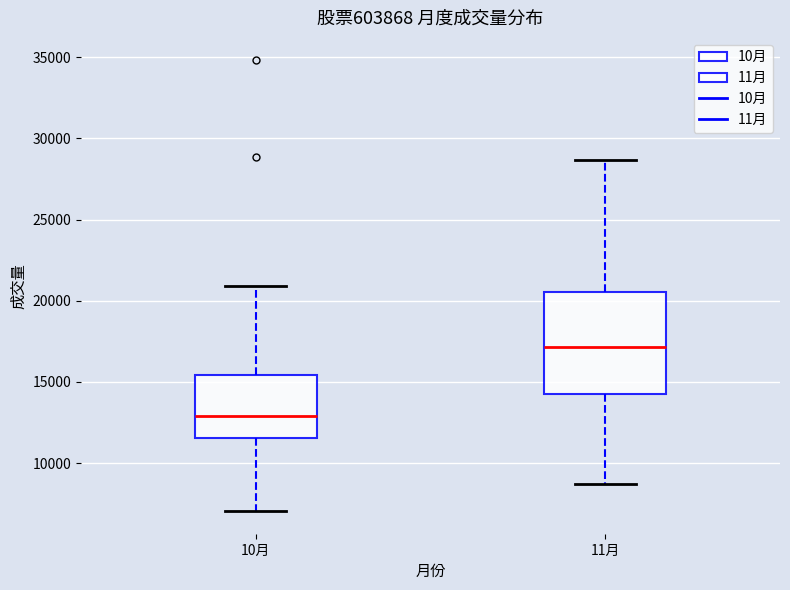

Reading left to right, read every box against the y-axis: the position of its median line, the range the box covers, and the ends of its whiskers. The values are not printed on the chart, so give them approximately, as read against the axis.

10月: median 13000, box 11500 to 15500, whiskers 7000 to 21000
11月: median 17000, box 14500 to 20500, whiskers 8500 to 28500